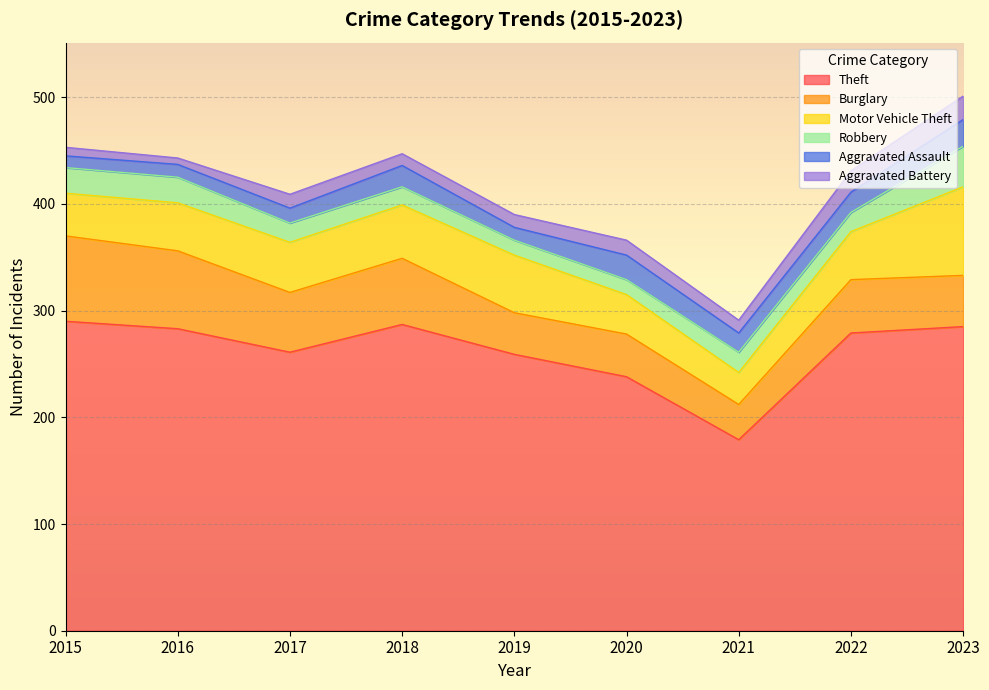

True or false: Aggravated Assault and Motor Vehicle Theft intersect in this chart.

False